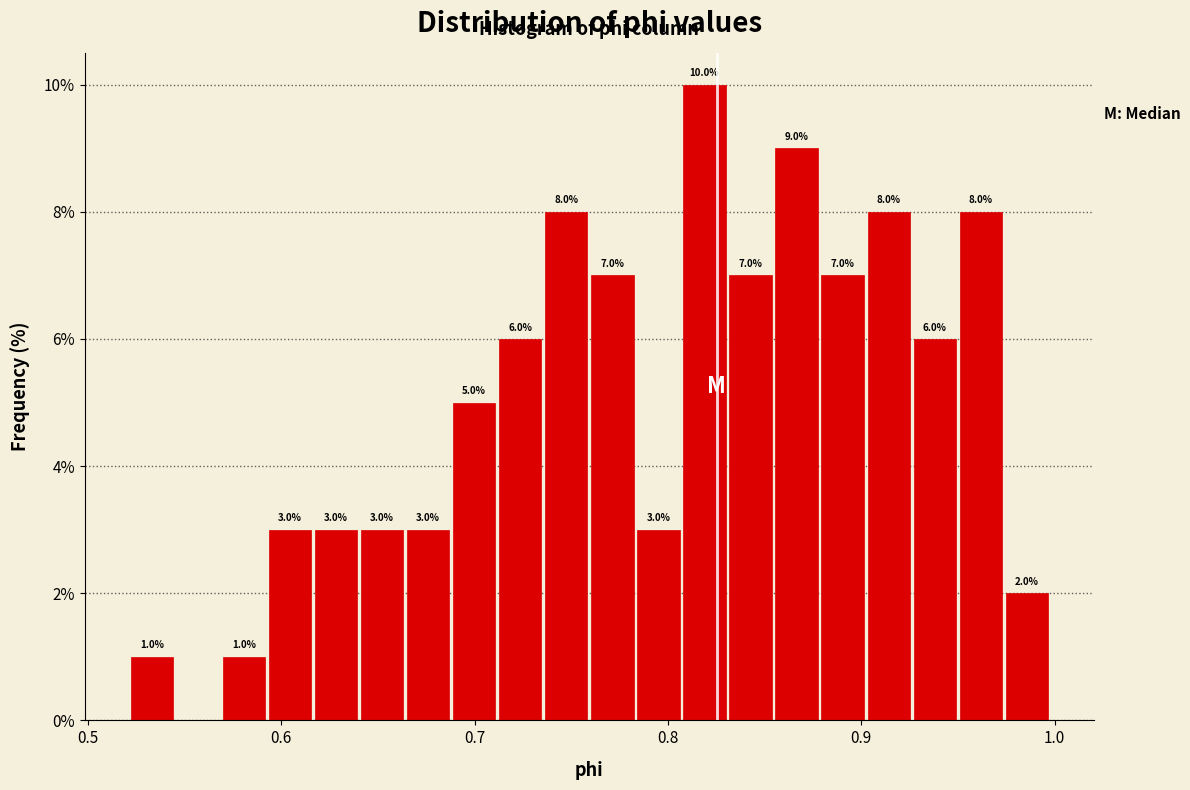

Read against the x-axis, roughly where is the centre of the tallest bar?

0.82